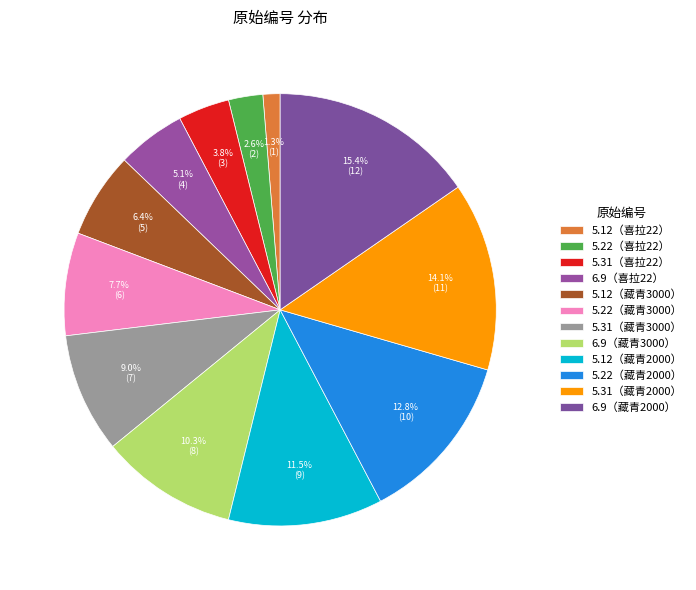

True or false: 5.22（藏青3000） accounts for 20% of the total.

False